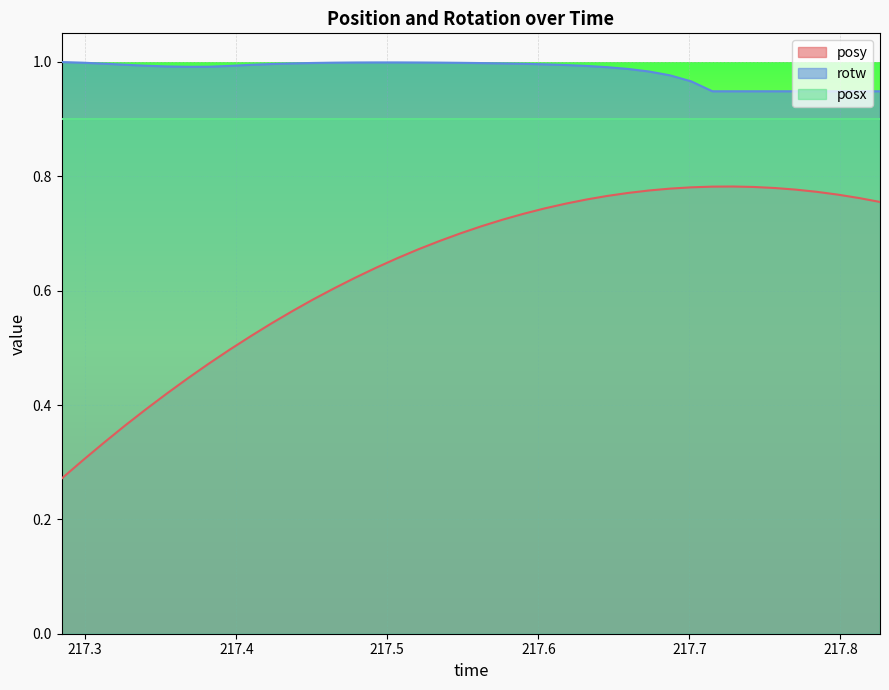

Rank the series by their maximum value, from lowest to highest.

posy, posx, rotw